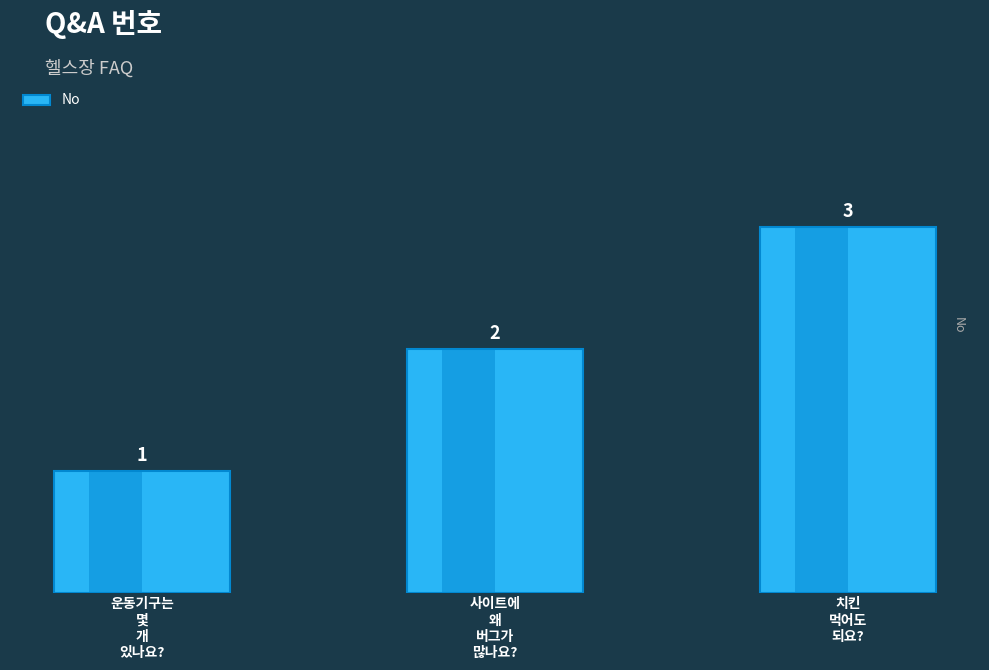

Are the bars horizontal?

No